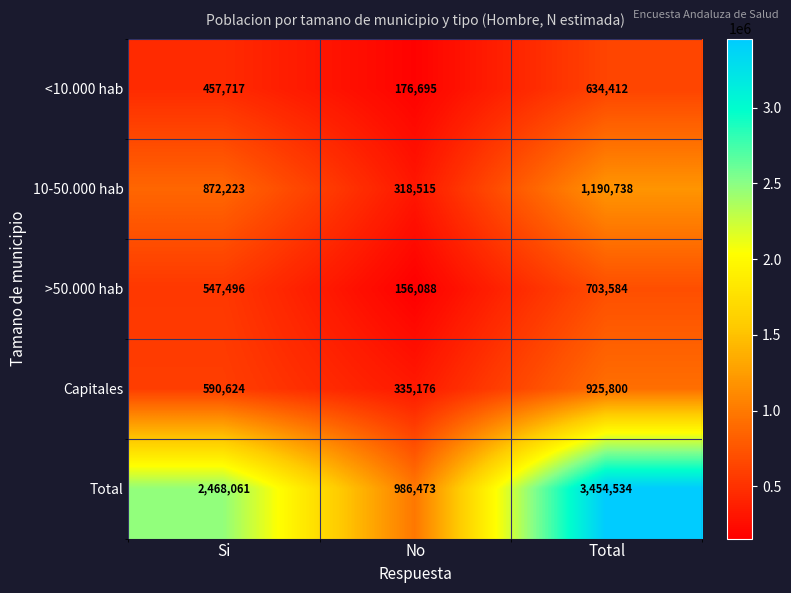

What is the approximate value of <10.000 hab at Total, to the nearest 50?

634400